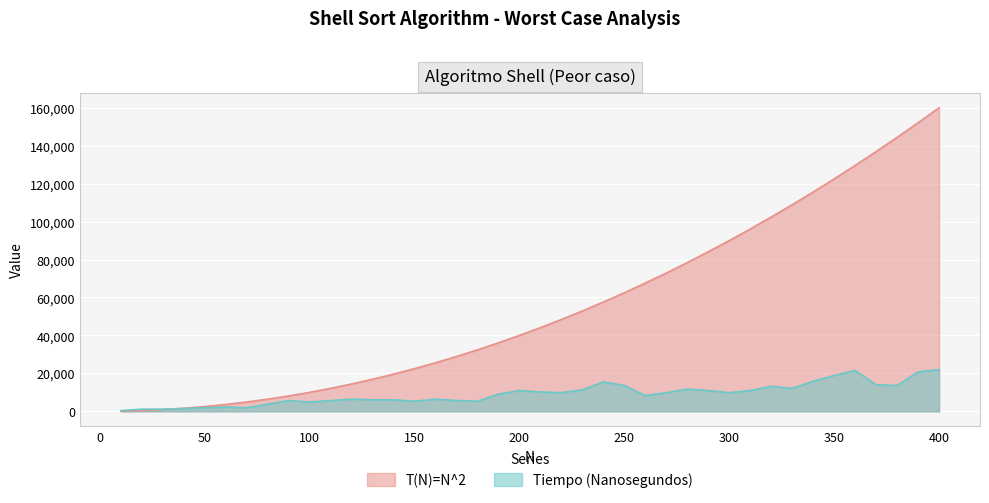

Does the chart display data point markers on the line(s)?

No